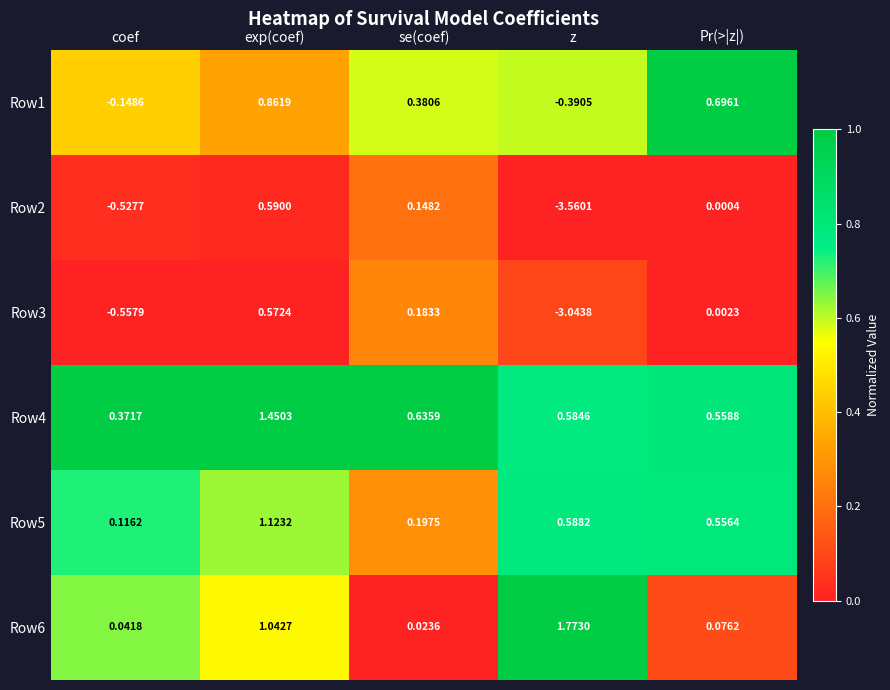

At which category is the sum across all series the highest?

exp(coef)